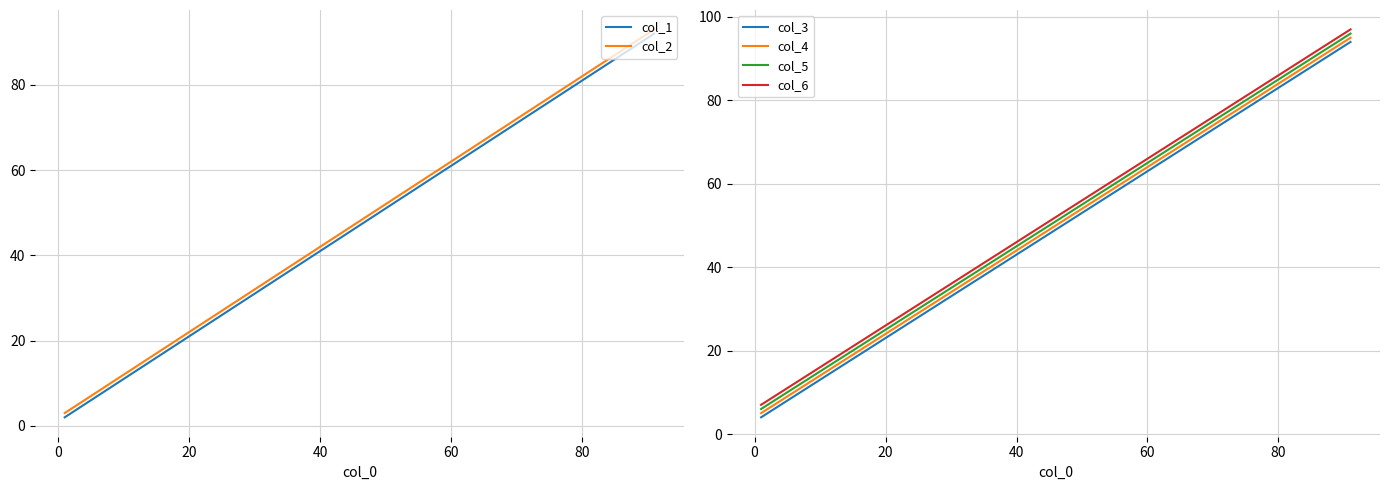

What is the lowest value of the col_6 series?

7